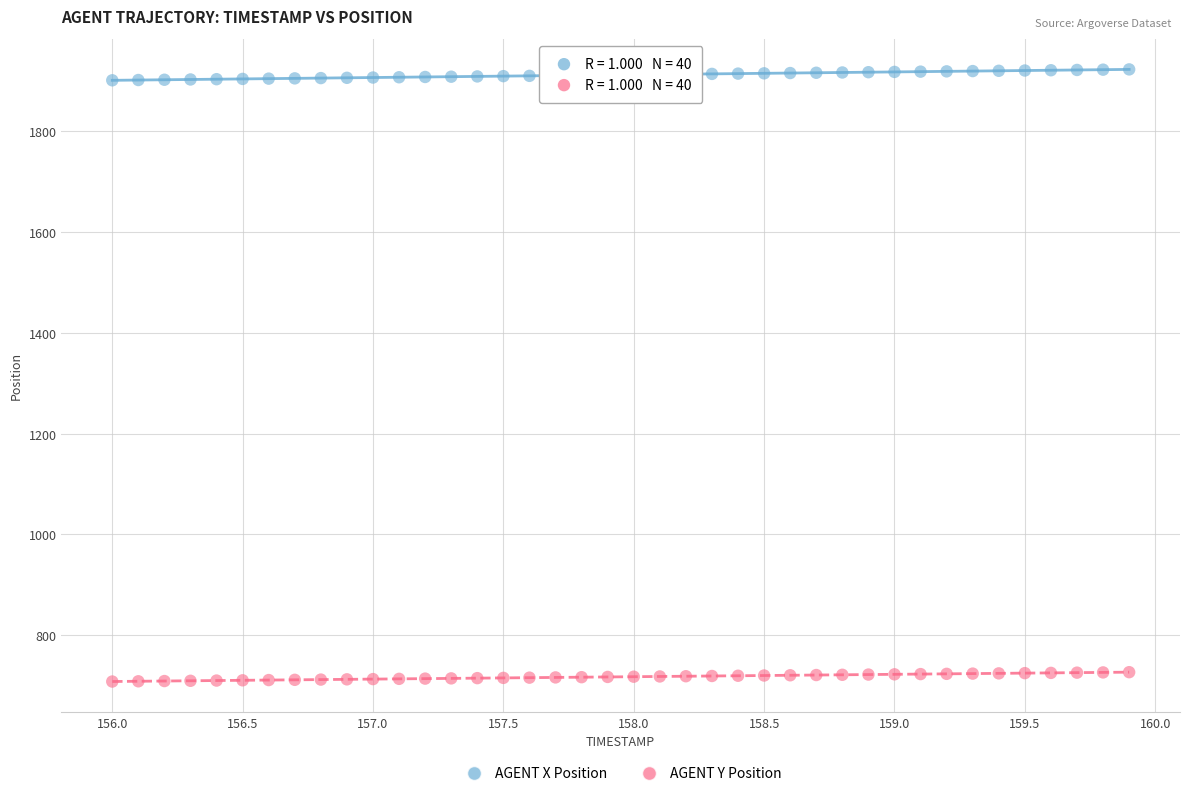

Which series reaches the maximum Y coordinate?

AGENT X Position